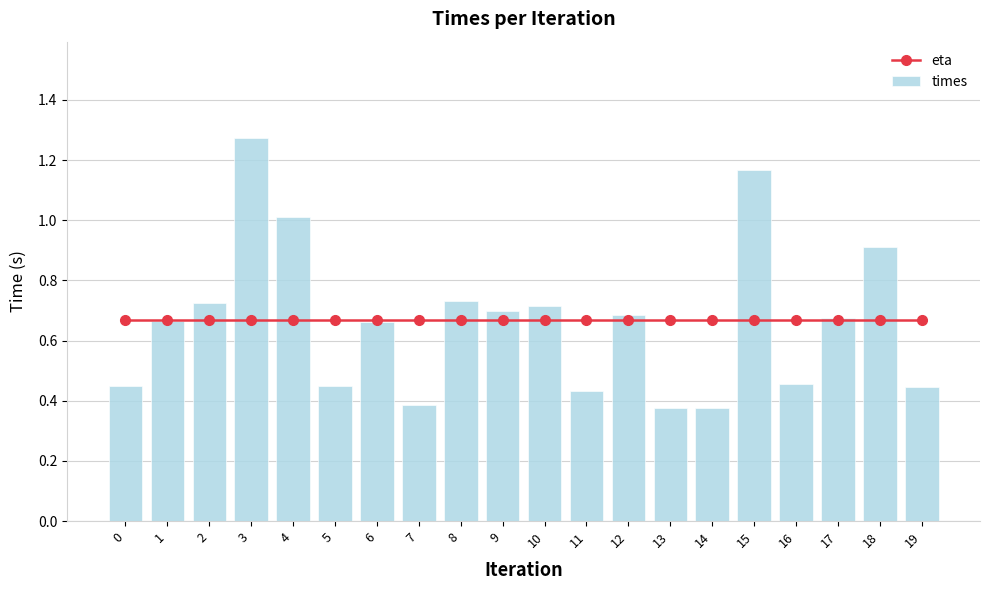

What is the smallest value displayed?

0.4